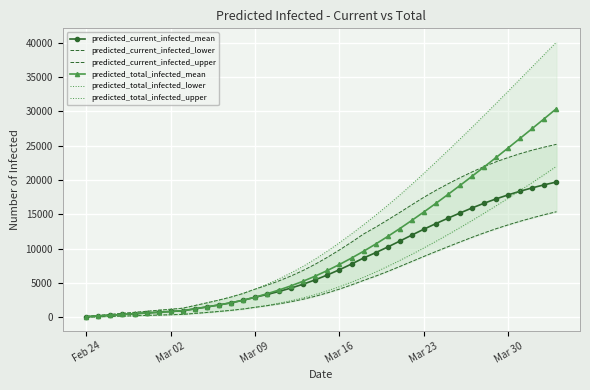

List the series in order of their peak value, highest first.

predicted_total_infected_upper, predicted_total_infected_mean, predicted_current_infected_upper, predicted_total_infected_lower, predicted_current_infected_mean, predicted_current_infected_lower